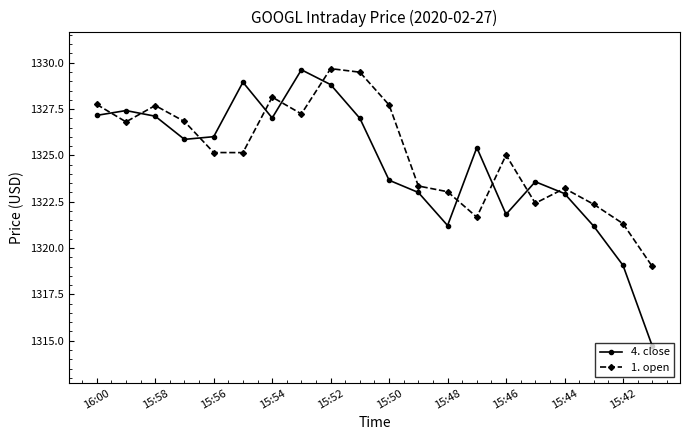

At how many categories does at least one series exceed 1324?

13